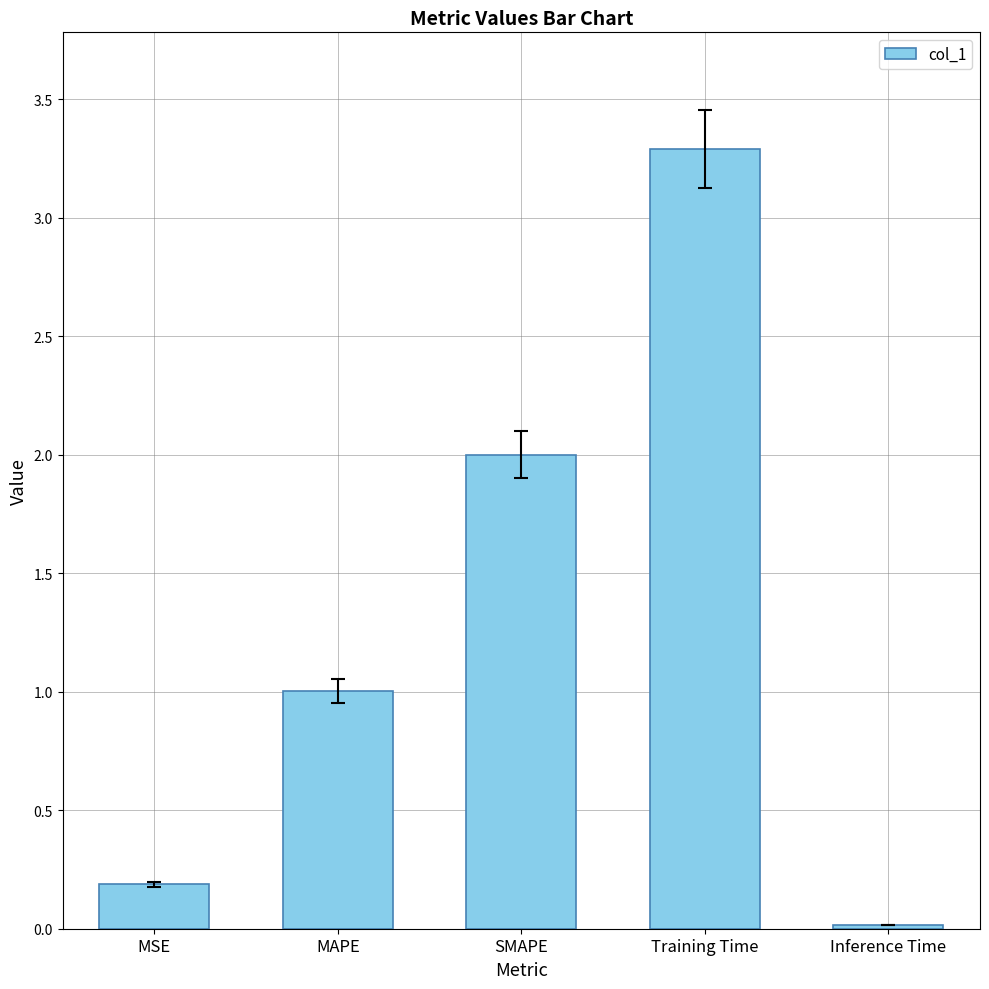

What is the value of the 1st bar from the left?

0.2